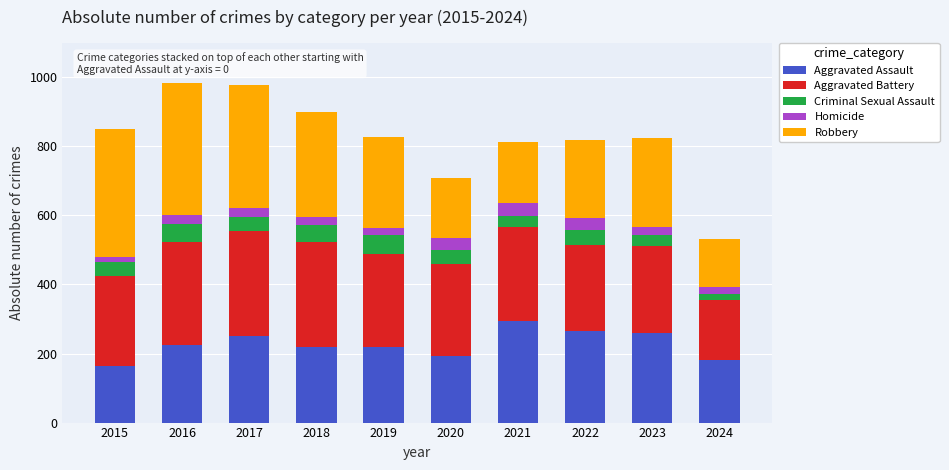

The value of Aggravated Assault at 2021 is 108. True or false?

False